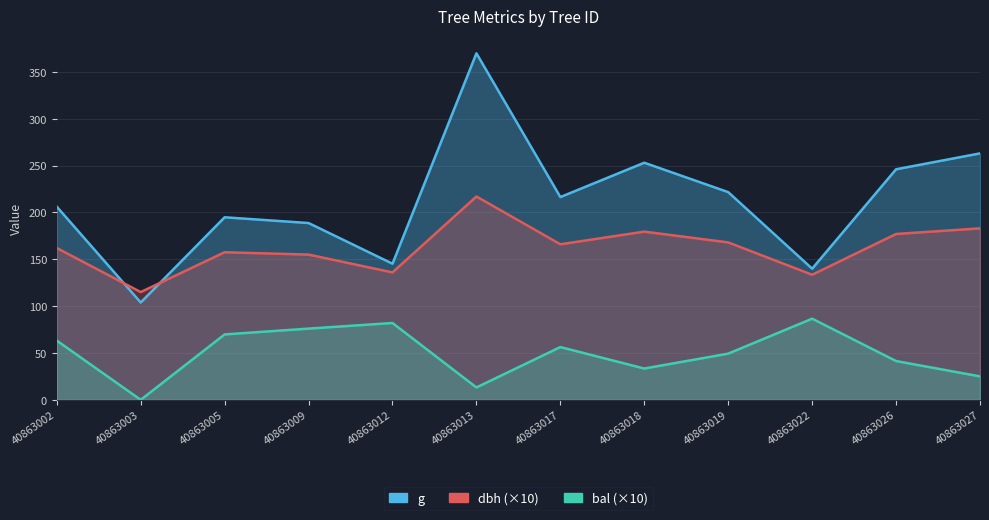

Read the bal value at 40863012.

82.0